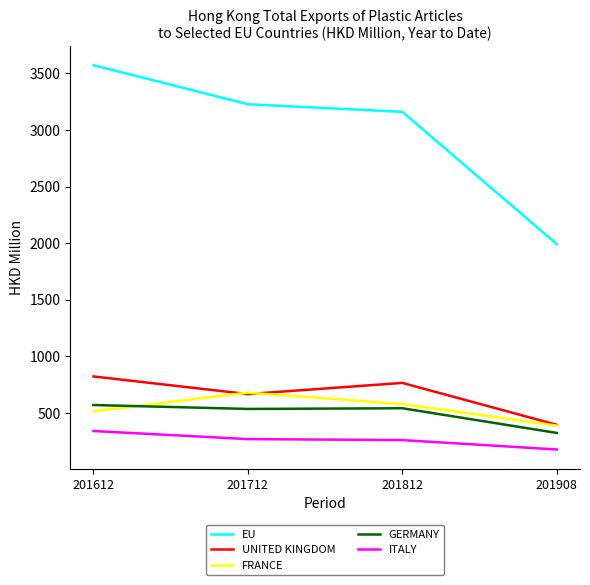

What is the average value of the GERMANY series?

490.9